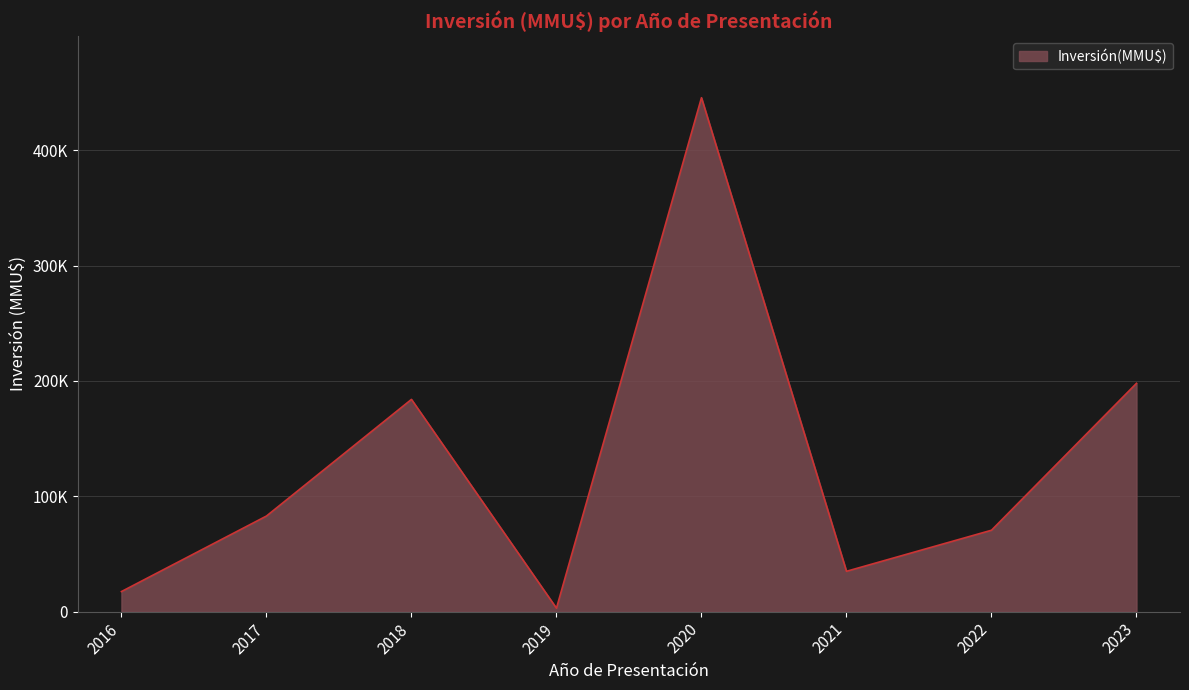

Rank the categories by value from highest to lowest.

2020, 2023, 2018, 2017, 2022, 2021, 2016, 2019